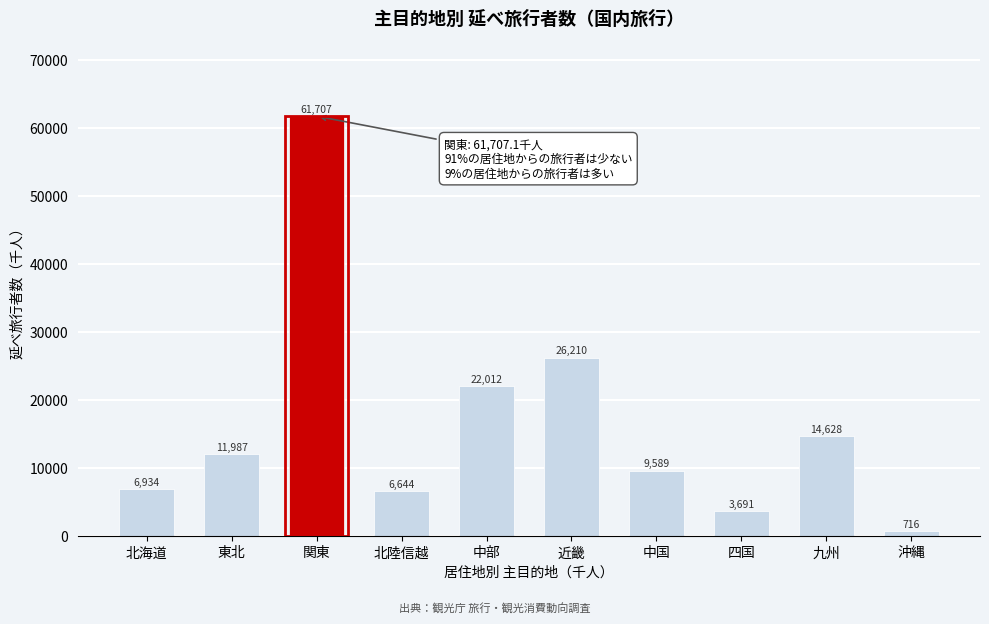

What is the greatest value displayed?

61707.1